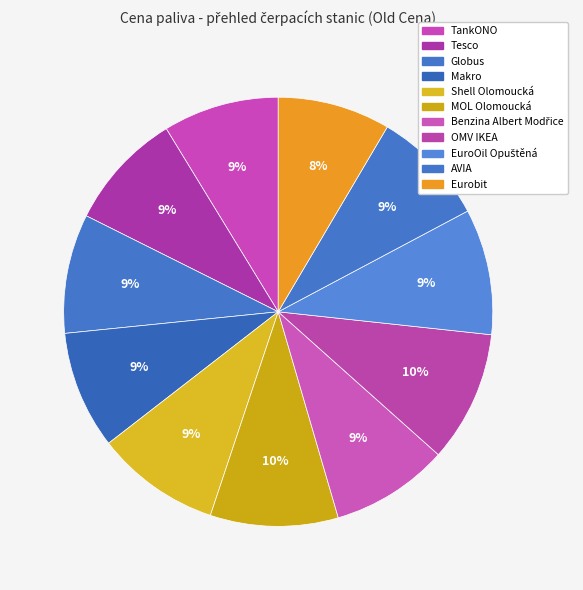

Which slice is the largest?

OMV IKEA